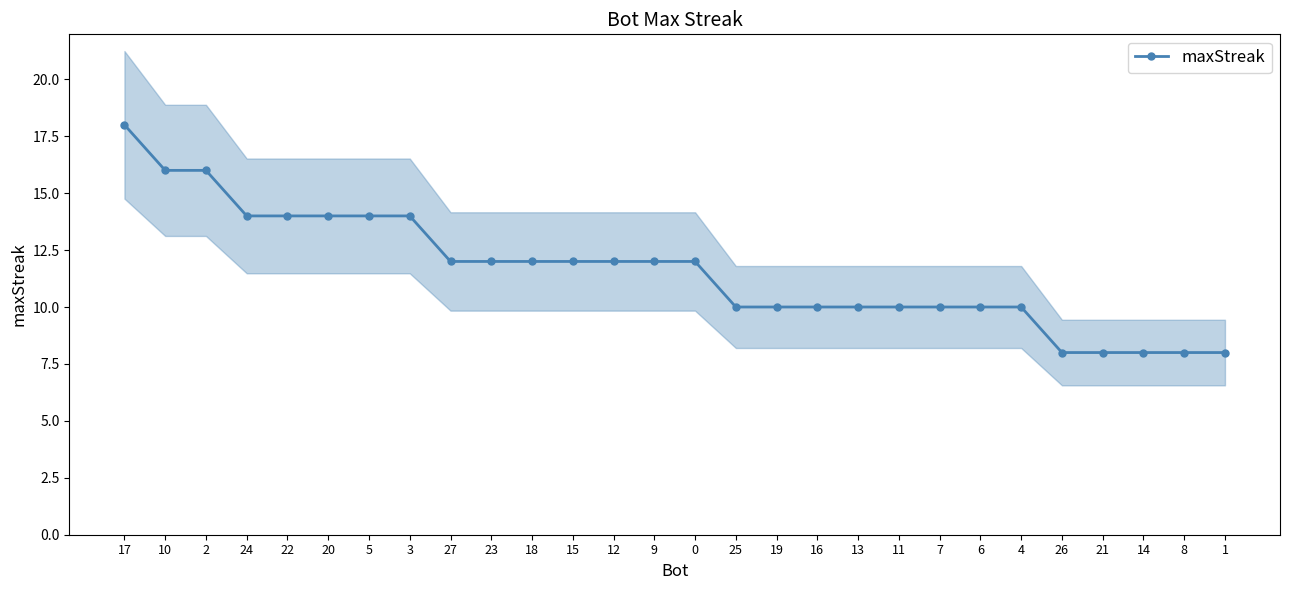

Reading left to right, list all the values displayed in this chart.

17=18	10=16	2=16	24=14	22=14	20=14	5=14	3=14	27=12	23=12	18=12	15=12	12=12	9=12	0=12	25=10	19=10	16=10	13=10	11=10	7=10	6=10	4=10	26=8	21=8	14=8	8=8	1=8